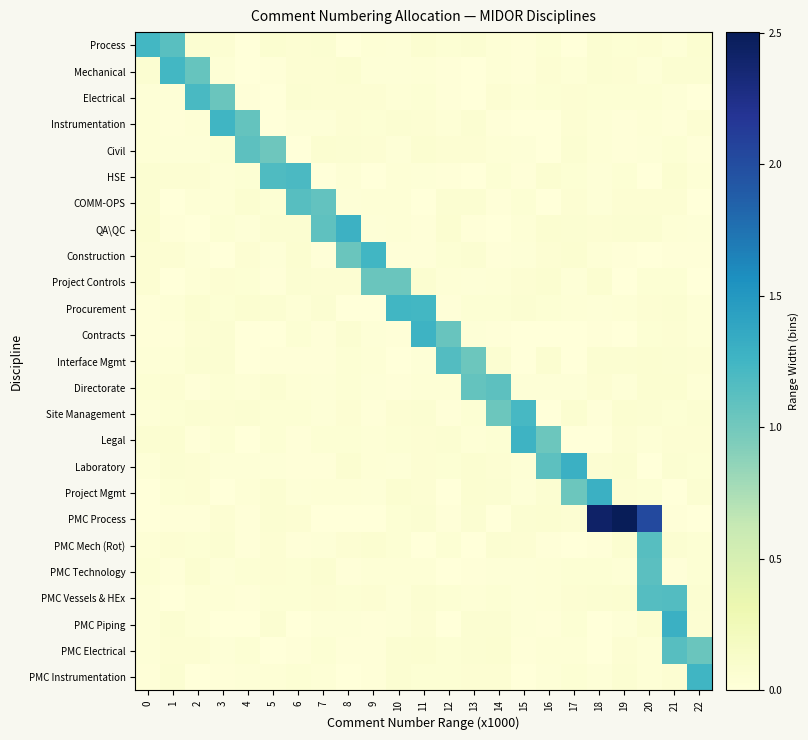

At which category does the chart reach its minimum across all series?

8